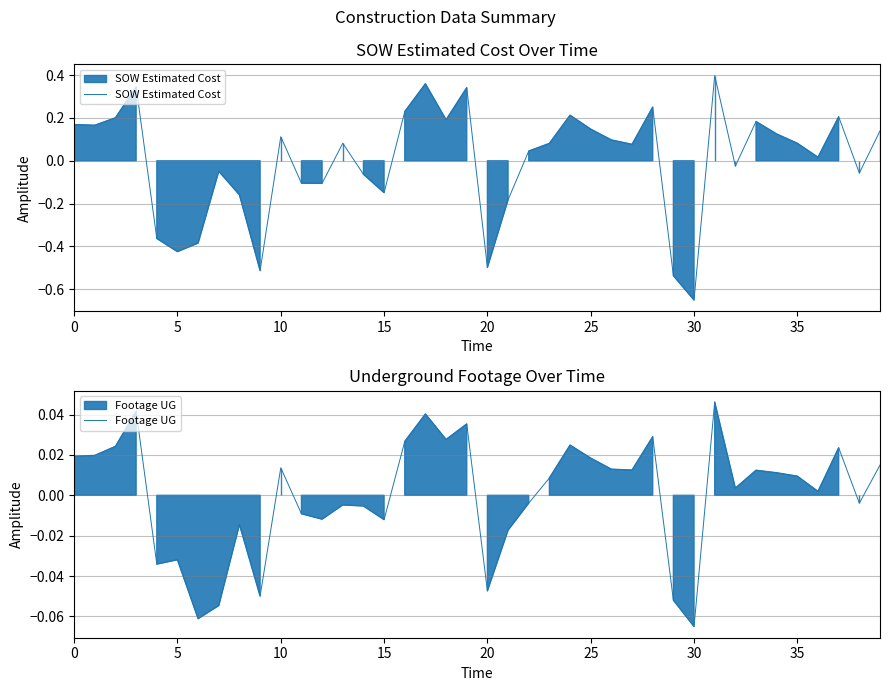

List the series in order of their overall mean, highest first.

SOW Estimated Cost, Footage UG